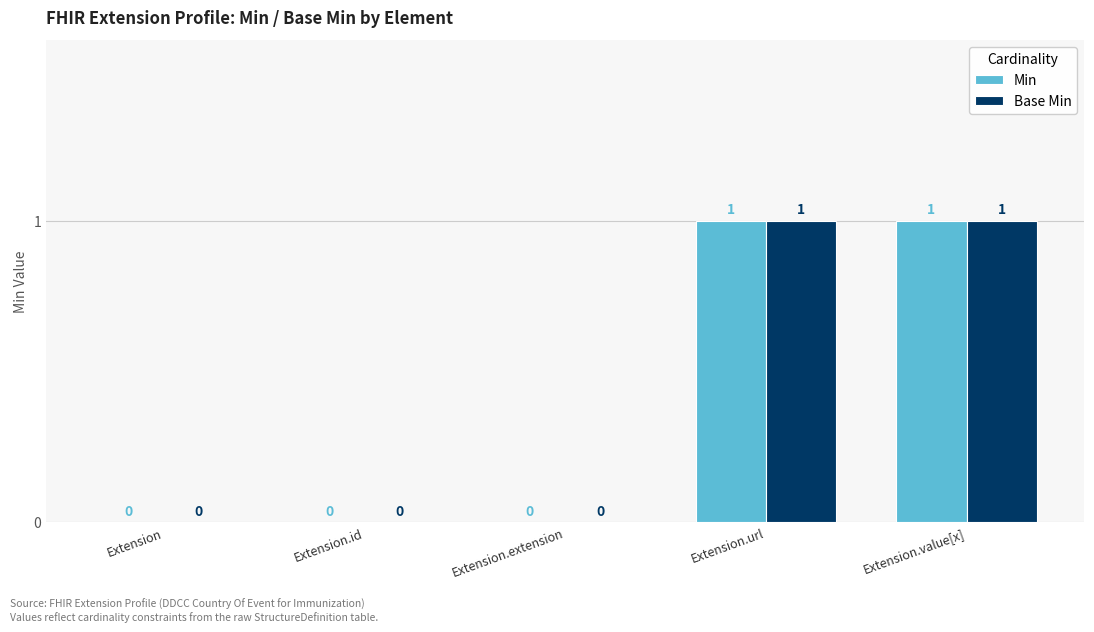

How many Min values are between 0 and 1?

5